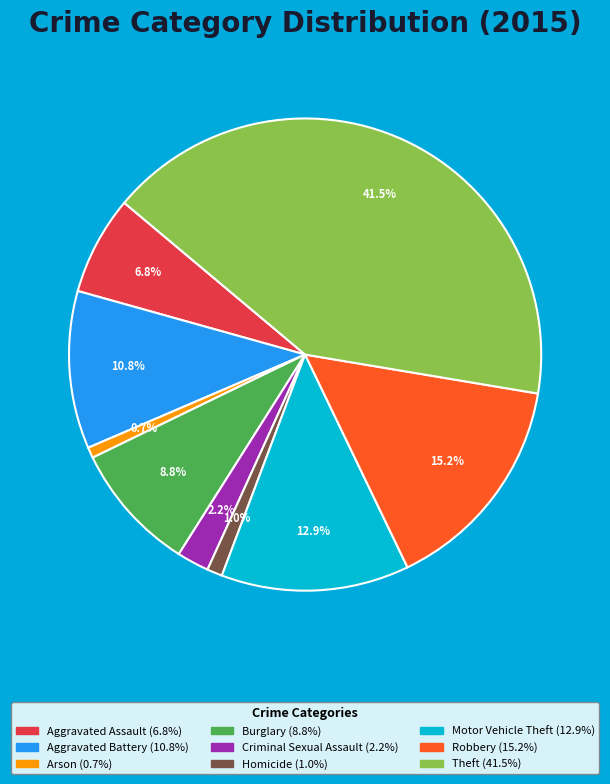

Is there any slice that represents more than half of the pie?

No